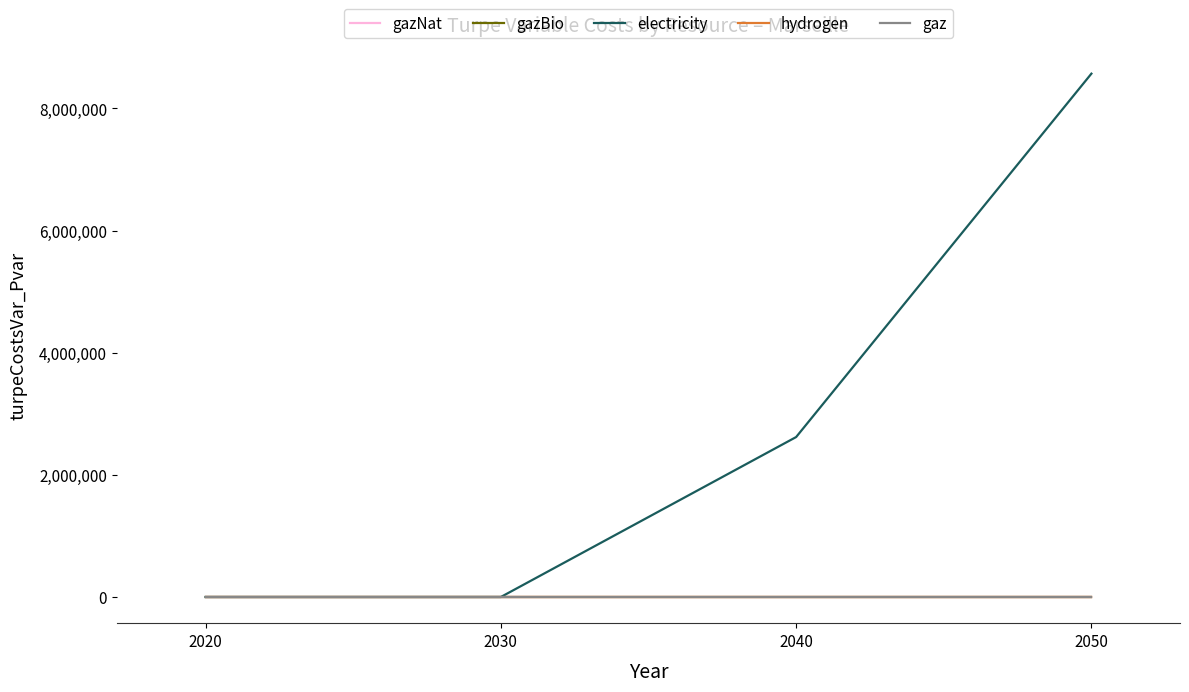

Reading right to left, what are all the values shown in this chart?

gazNat: 0.0	0.0	0.0	0.0
gazBio: 0.0	0.0	0.0	0.0
electricity: 8570084.8	2619147.5	0.0	0.0
hydrogen: 0.0	0.0	0.0	0.0
gaz: 0.0	0.0	0.0	0.0